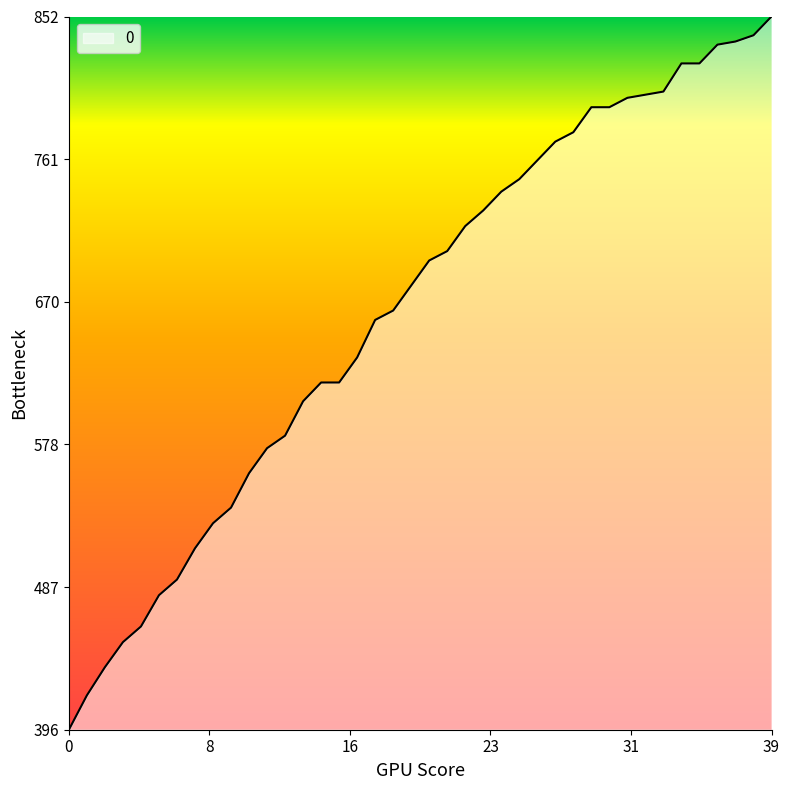

What is the difference between the maximum and minimum values?

456